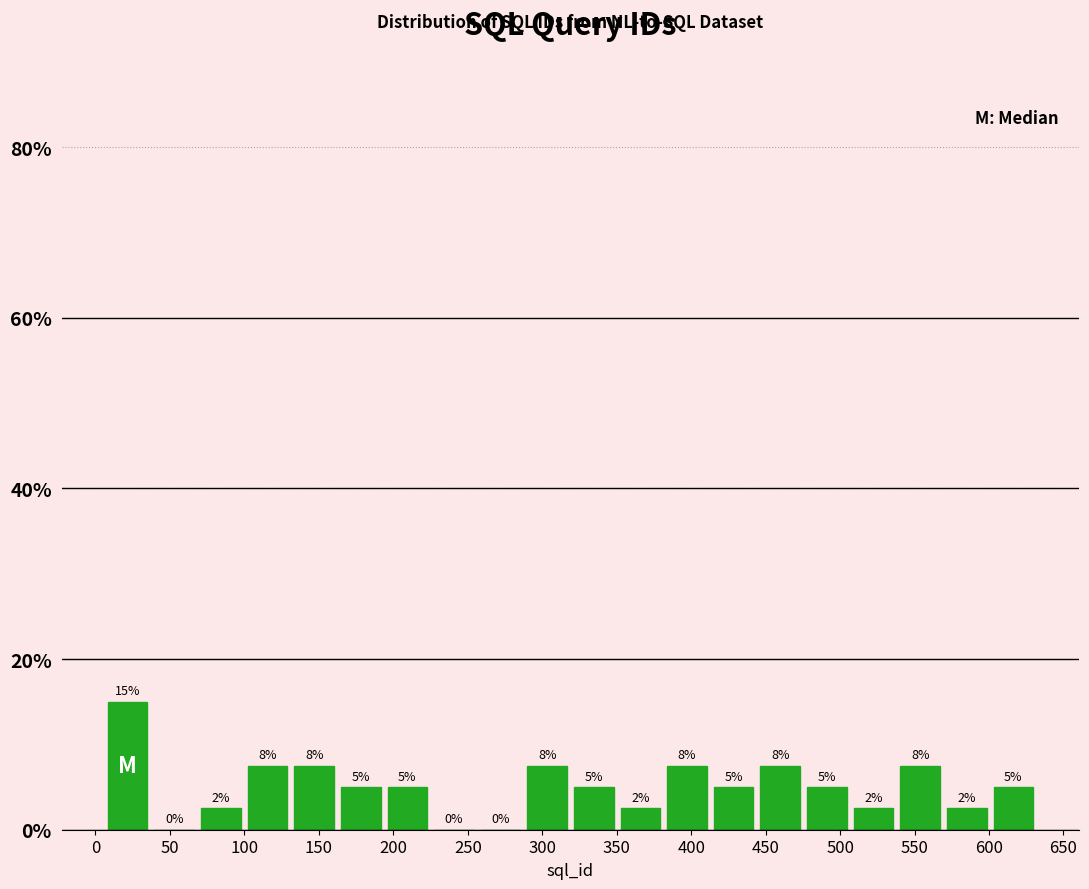

Over which range of the x-axis is the bar tallest?

5 to 35